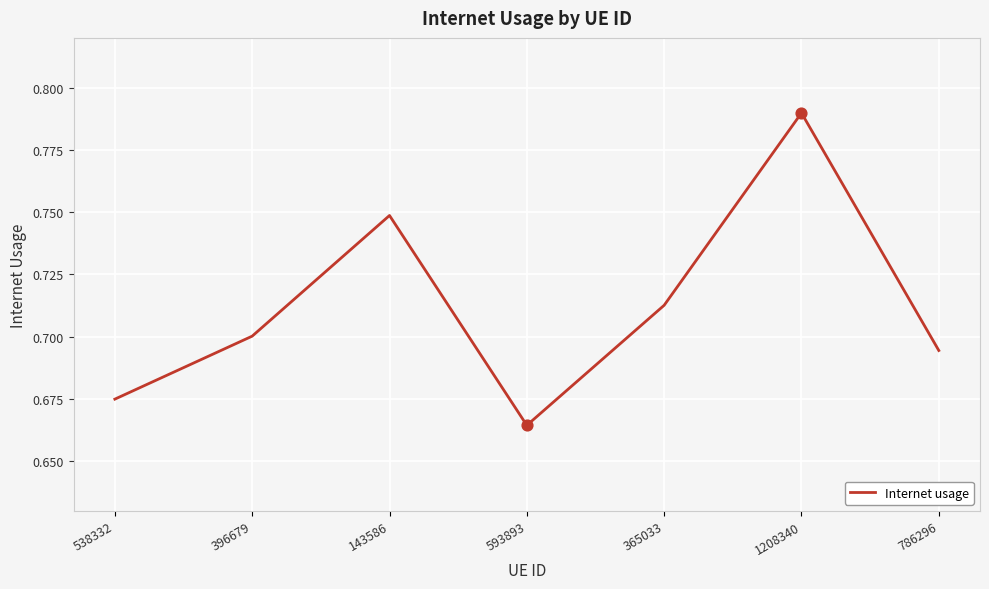

Between 365033 and 786296, which is larger?

365033